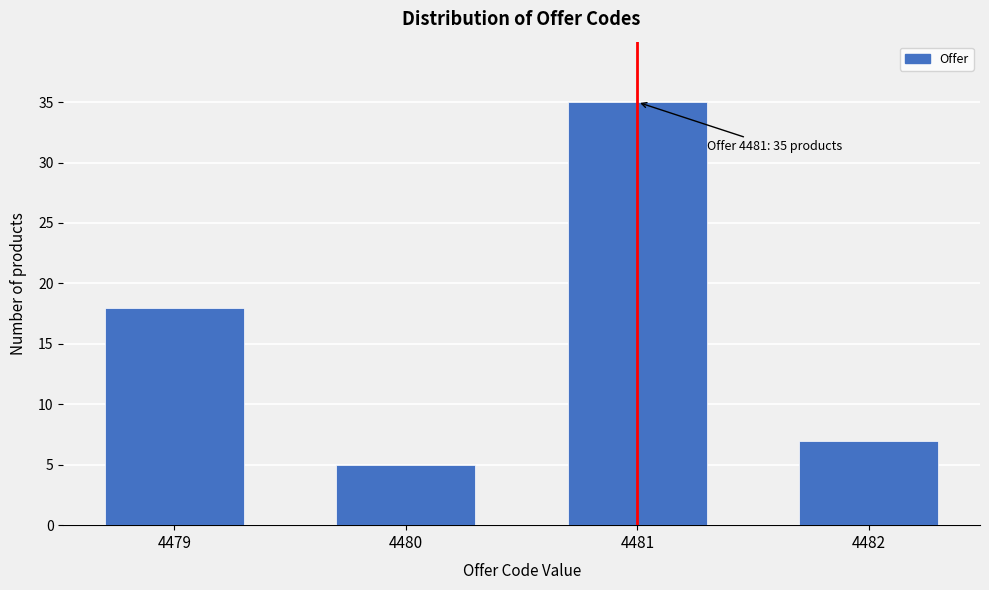

Reading left to right, what are all the values shown in this chart?

18	5	35	7